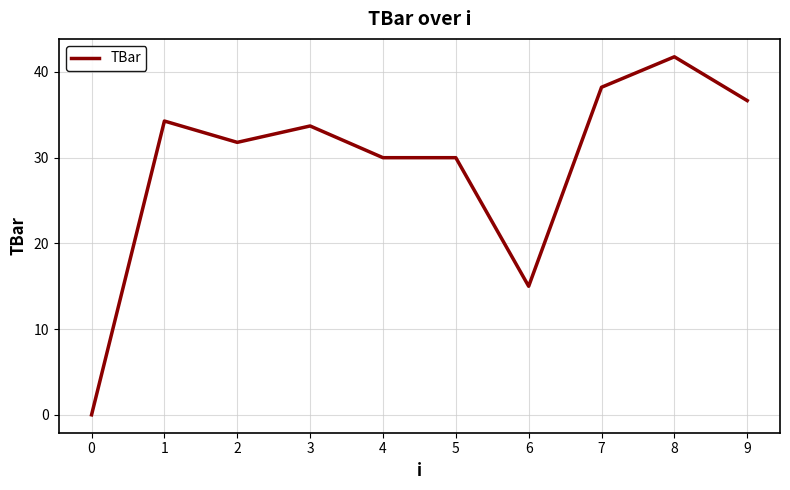

Which has a higher value, 4 or 9?

9